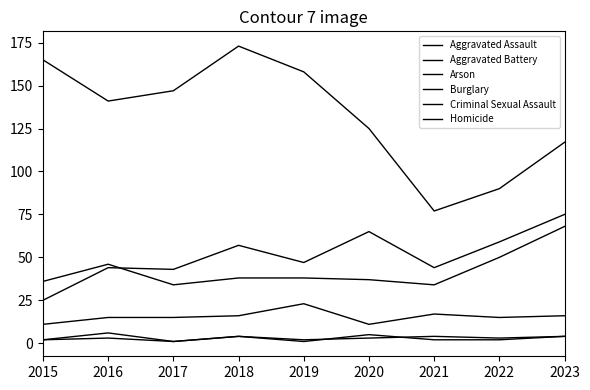

In Arson, how many points are lower than both neighbors (excluding endpoints)?

3